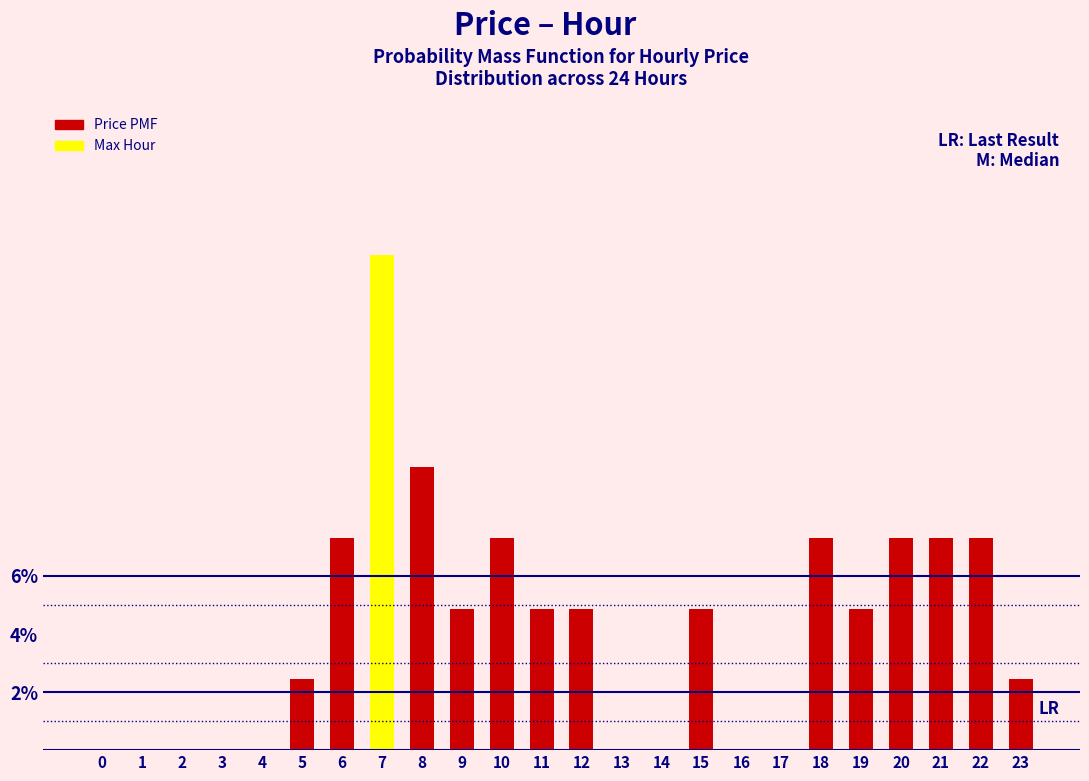

Are the bars horizontal?

No